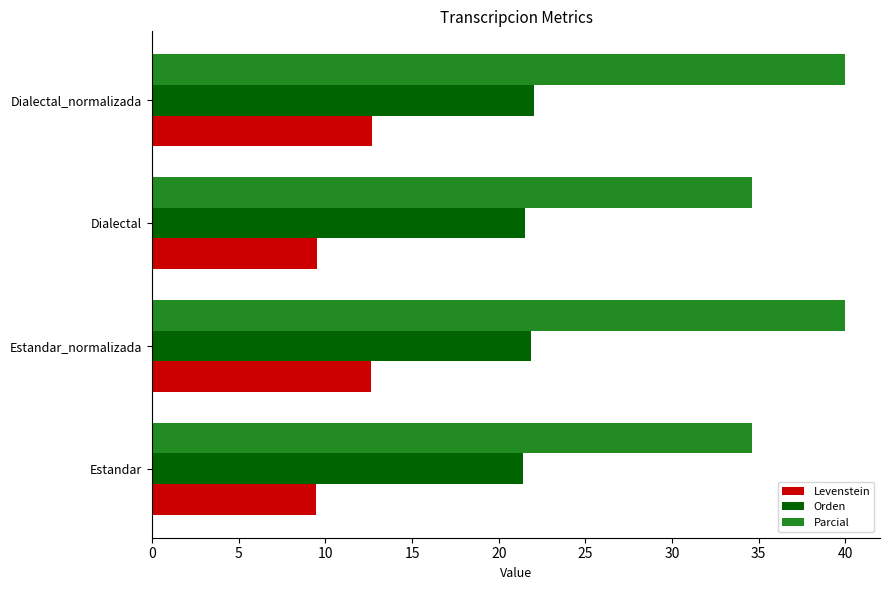

At Estandar_normalizada, list the series in order from smallest to largest.

Levenstein, Orden, Parcial